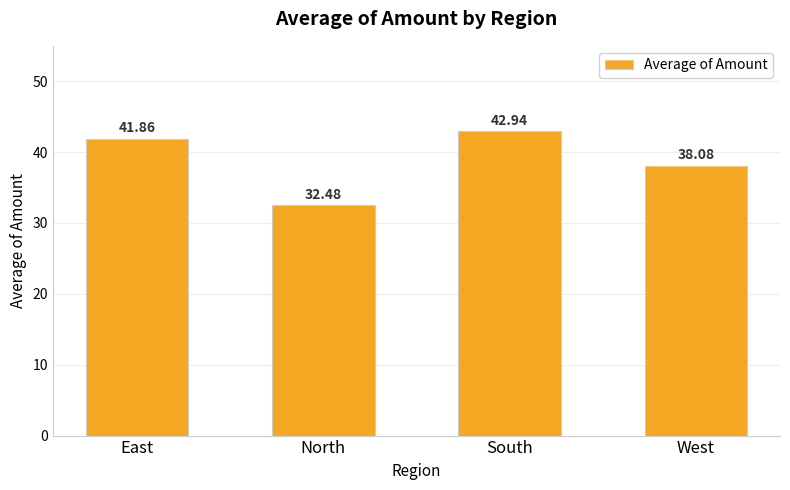

Reading left to right, list all the values displayed in this chart.

41.9	32.5	42.9	38.1